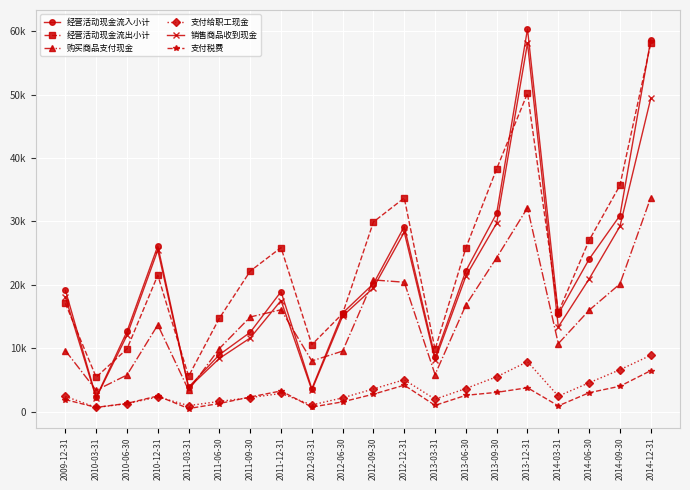

What position from the left is 2012-12-31?

12